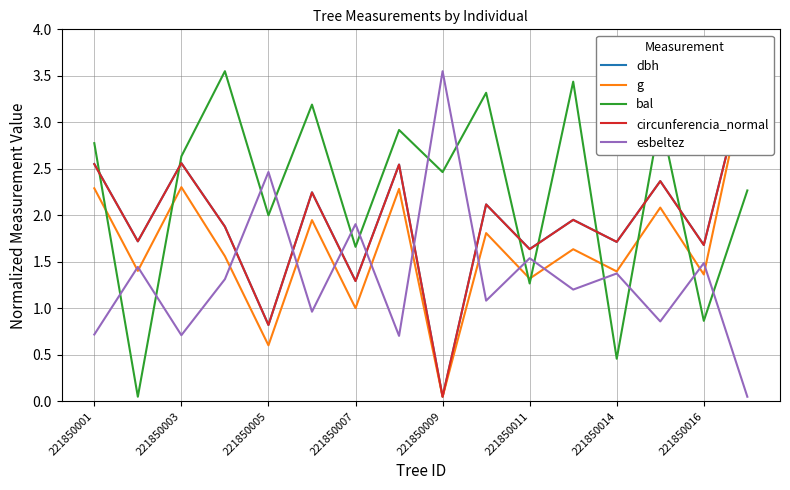

How many times do esbeltez and bal cross each other?

14